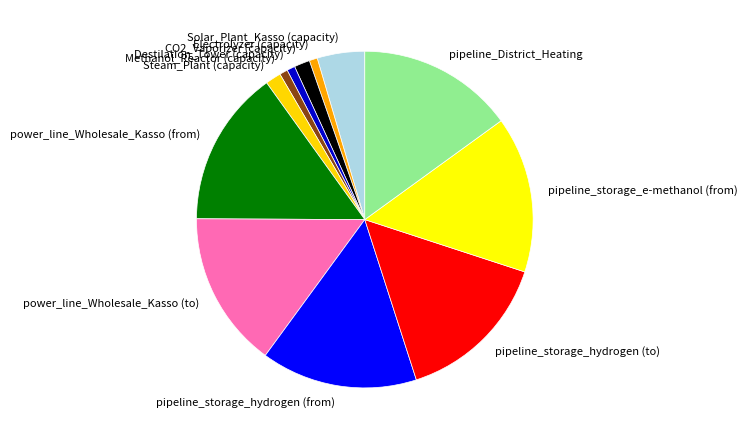

Is the sum of pipeline_storage_e-methanol (from) and Electrolyzer (capacity) greater than half?

No